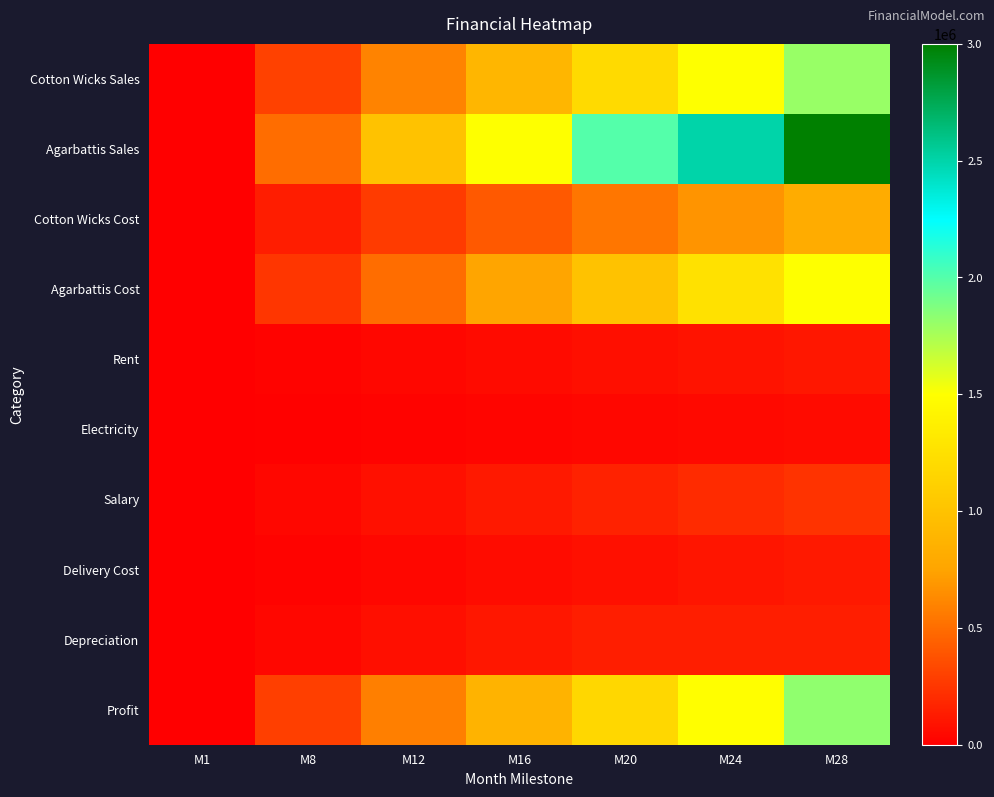

What is the spread (max minus min) of values at M8?

491000